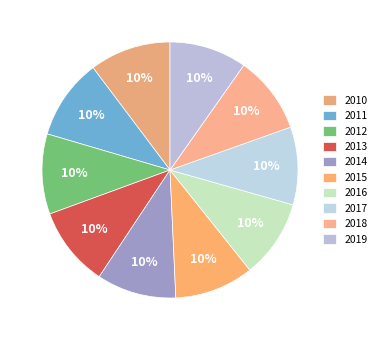

How many segments does this pie chart have?

10